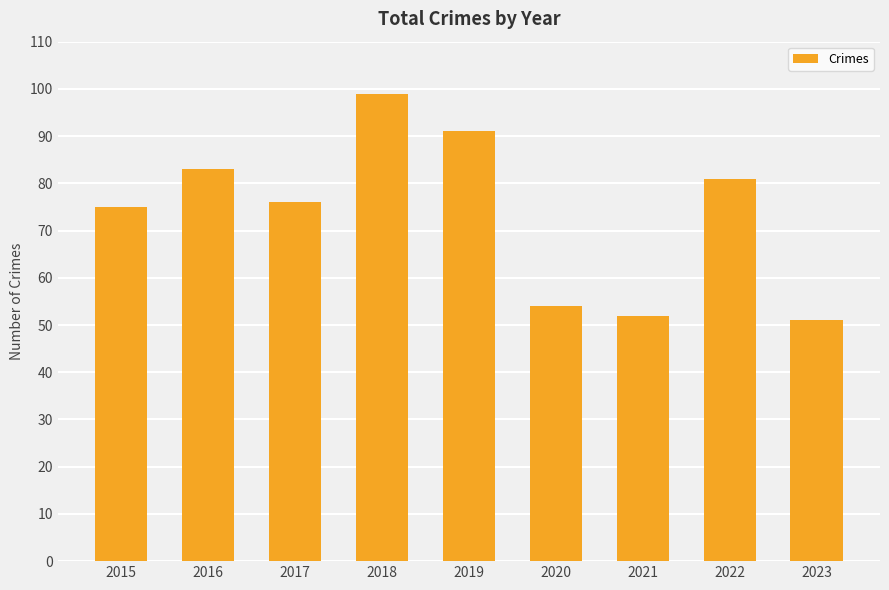

How many distinct data groups are displayed?

1